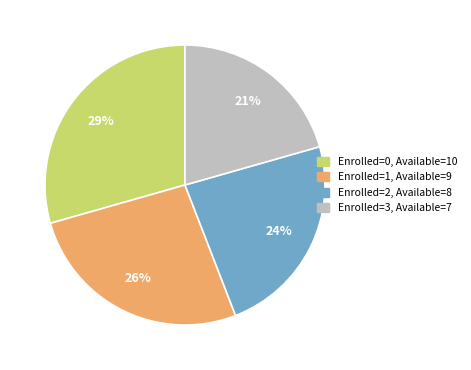

Is there any slice that represents more than half of the pie?

No